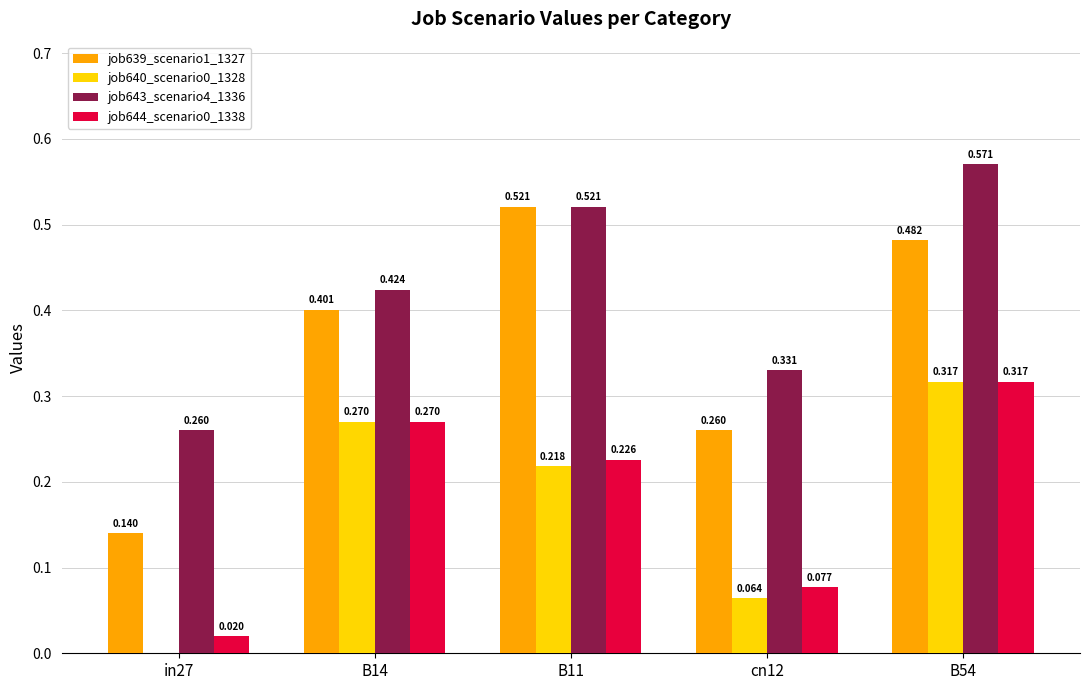

Is the value of job640_scenario0_1328 at B54 greater than the value of job639_scenario1_1327 at B14?

No